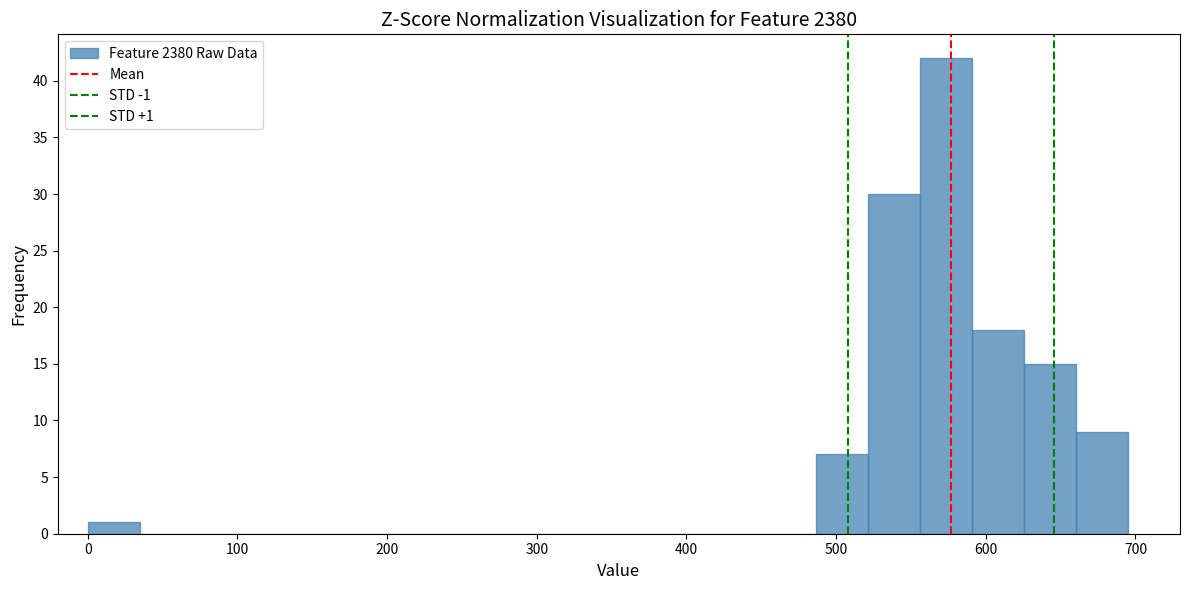

Read against the x-axis, roughly where is the centre of the tallest bar?

570